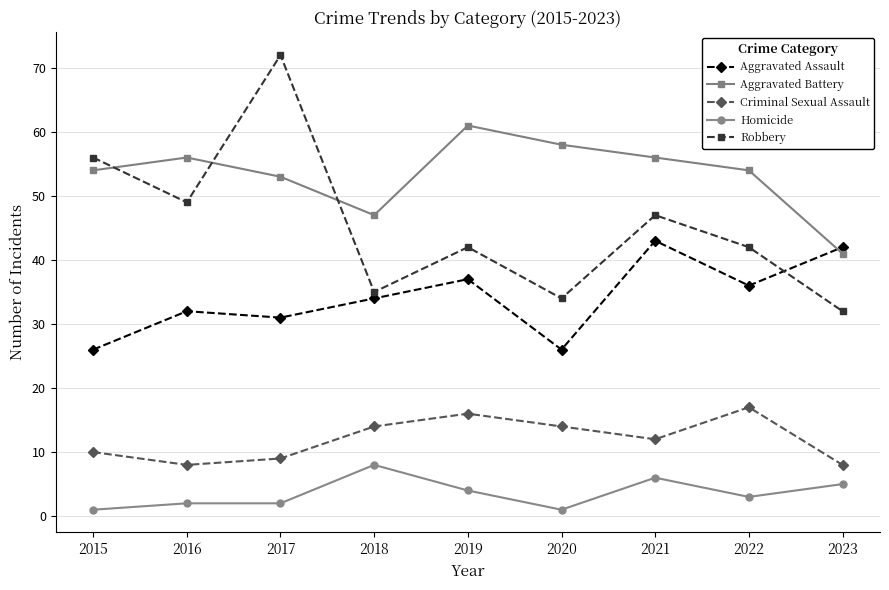

Reading right to left, transcribe all the data shown in this chart.

Aggravated Assault: 42	36	43	26	37	34	31	32	26
Aggravated Battery: 41	54	56	58	61	47	53	56	54
Criminal Sexual Assault: 8	17	12	14	16	14	9	8	10
Homicide: 5	3	6	1	4	8	2	2	1
Robbery: 32	42	47	34	42	35	72	49	56